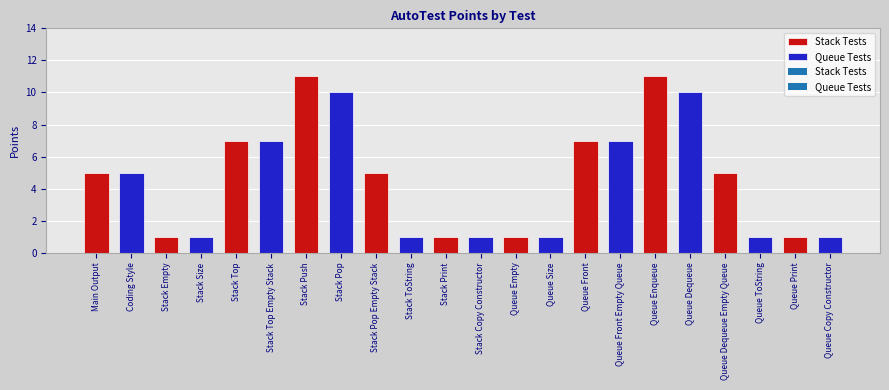

Reading left to right, extract all data points from this chart.

Main Output=5	Coding Style=5	Stack Empty=1	Stack Size=1	Stack Top=7	Stack Top Empty Stack=7	Stack Push=11	Stack Pop=10	Stack Pop Empty Stack=5	Stack ToString=1	Stack Print=1	Stack Copy Constructor=1	Queue Empty=1	Queue Size=1	Queue Front=7	Queue Front Empty Queue=7	Queue Enqueue=11	Queue Dequeue=10	Queue Dequeue Empty Queue=5	Queue ToString=1	Queue Print=1	Queue Copy Constructor=1